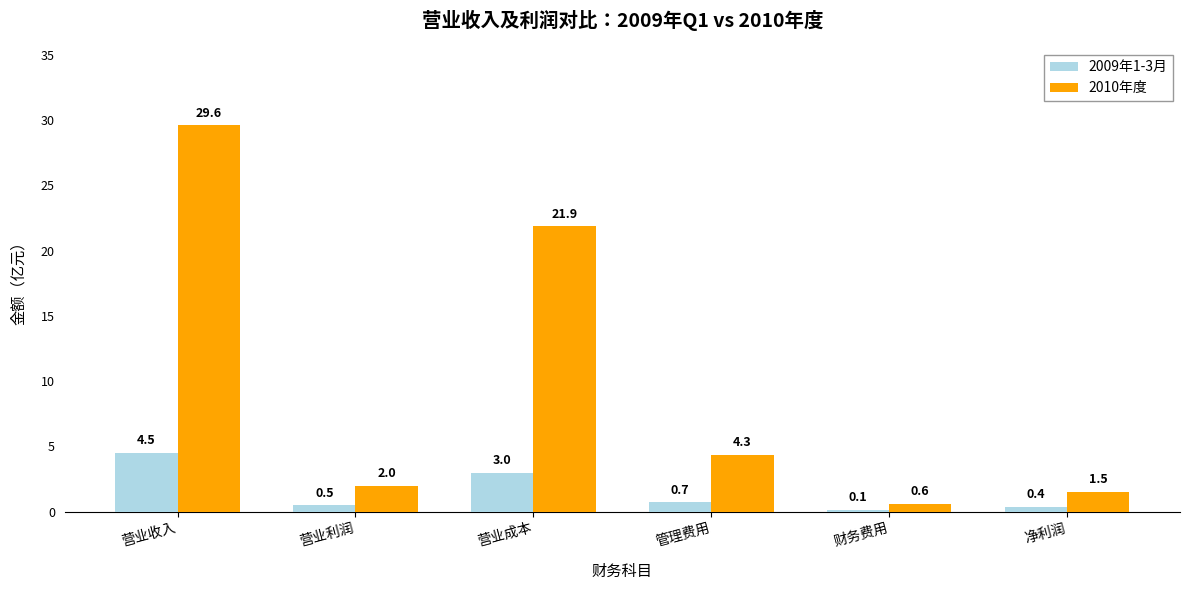

What is the total value across all series at 营业成本?

24.8